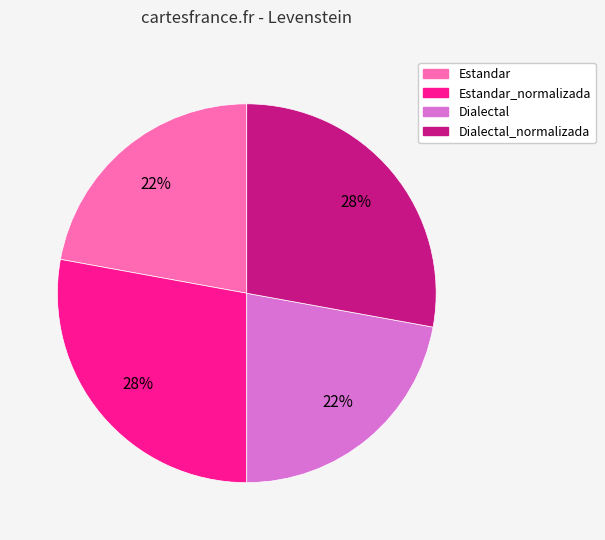

Is there any slice that represents more than half of the pie?

No